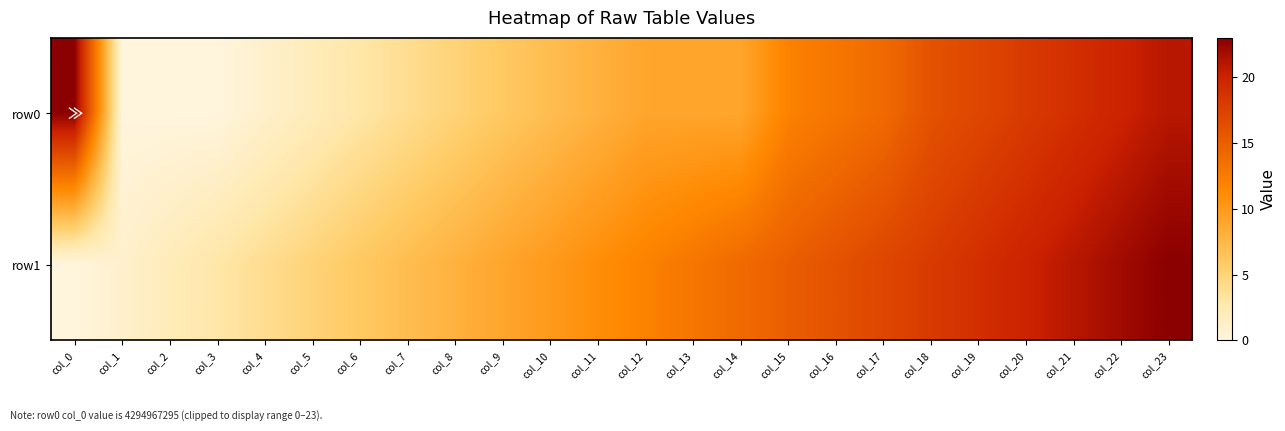

Reading right to left, extract all data points from this chart.

row0: col_23=21	col_22=20	col_21=19	col_20=18	col_19=17	col_18=16	col_17=14	col_16=13	col_15=12	col_14=9	col_13=9	col_12=9	col_11=8	col_10=7	col_9=6	col_8=5	col_7=4	col_6=3	col_5=2	col_4=1	col_3=0	col_2=0	col_1=0	col_0=23
row1: col_23=23	col_22=22	col_21=21	col_20=20	col_19=19	col_18=18	col_17=17	col_16=16	col_15=15	col_14=14	col_13=13	col_12=12	col_11=11	col_10=10	col_9=9	col_8=8	col_7=7	col_6=6	col_5=5	col_4=4	col_3=3	col_2=2	col_1=1	col_0=0